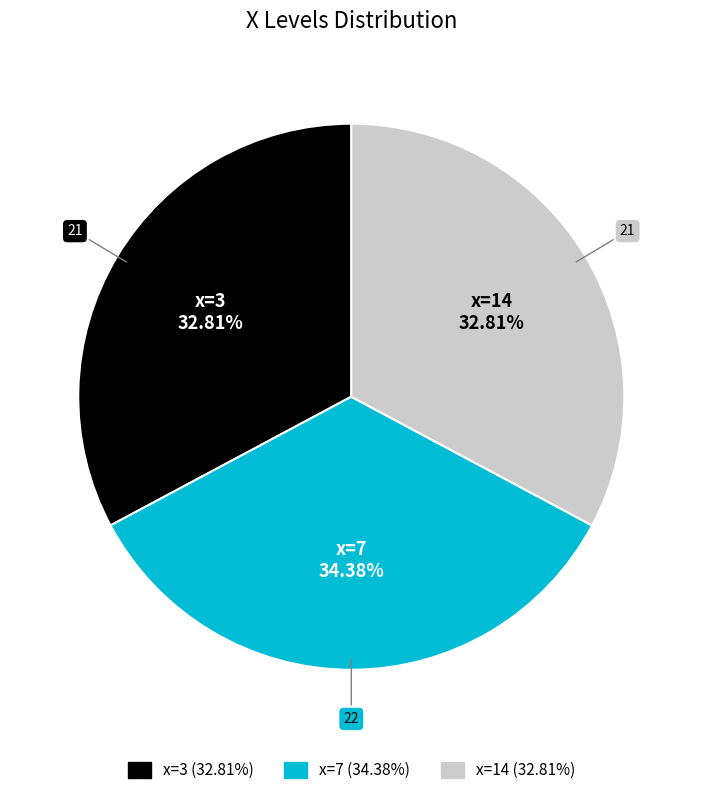

Is there any slice that represents more than half of the pie?

No